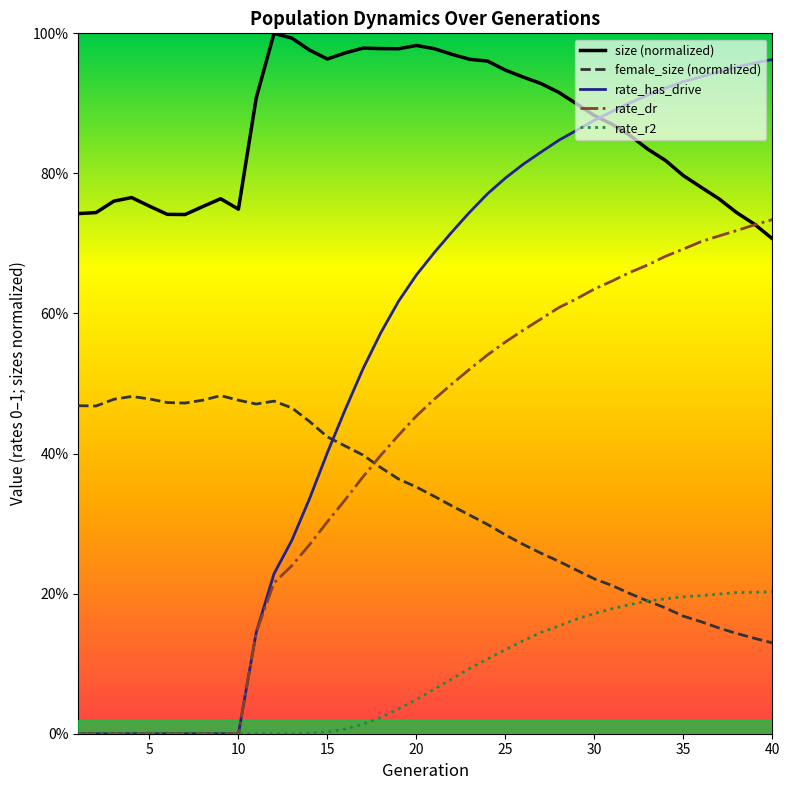

True or false: rate_r2 has a value of 0.2 at 39.

True